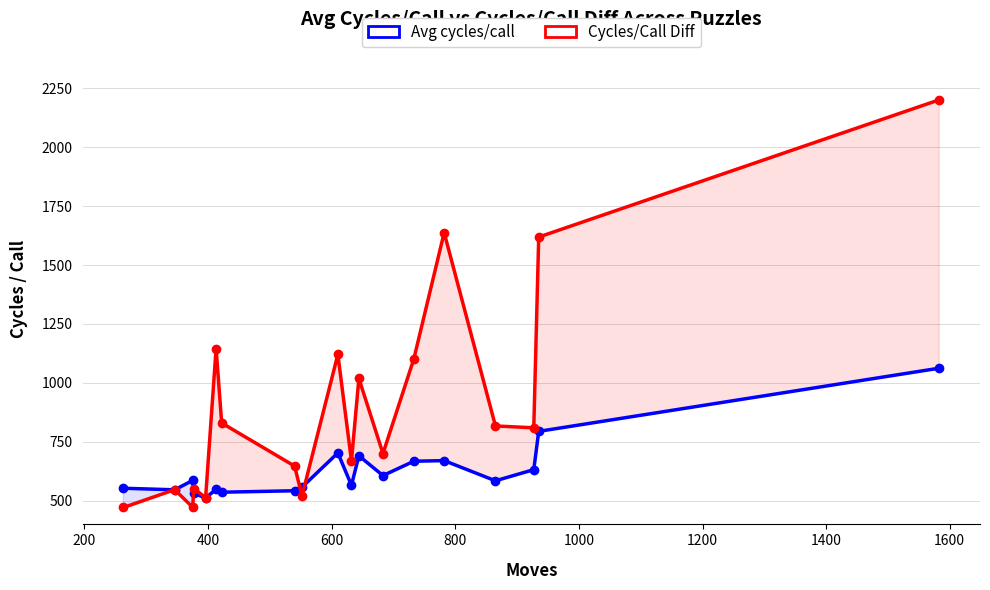

In Avg cycles/call, how many points are higher than both neighbors (excluding endpoints)?

5